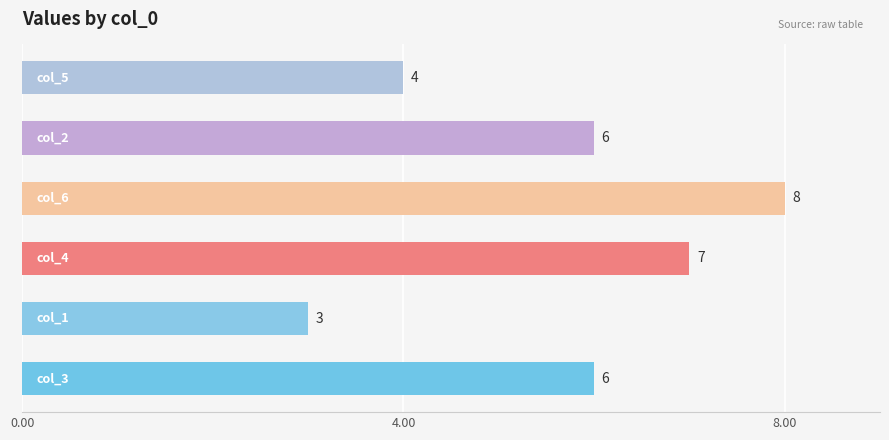

Count the values in the range 4 to 7.

4